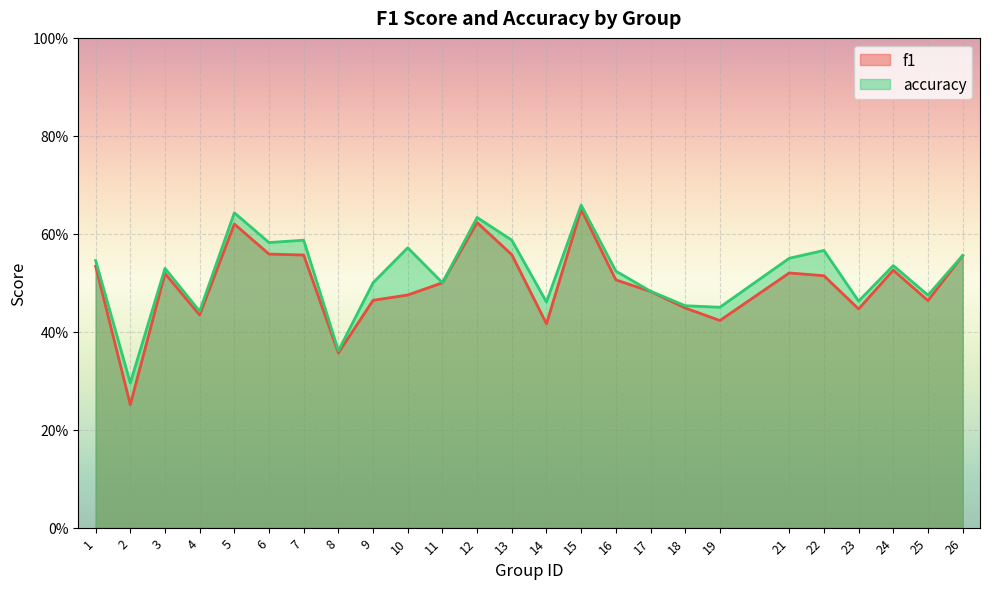

What is the difference between the f1 values at 15 and 17?

0.2